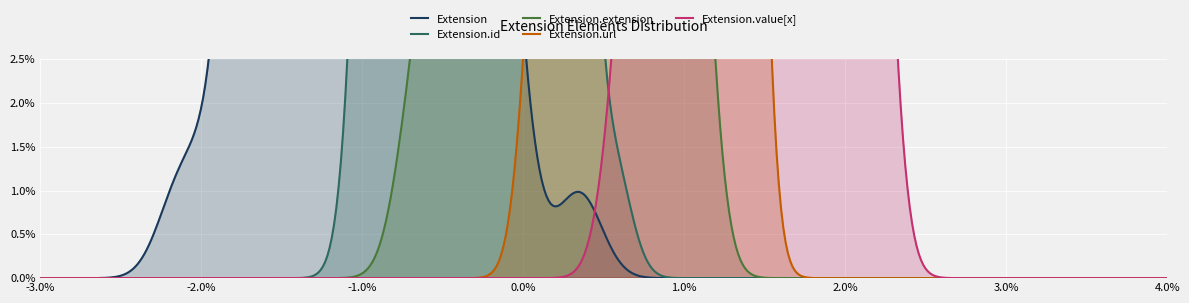

How many lines are shown in the chart?

5